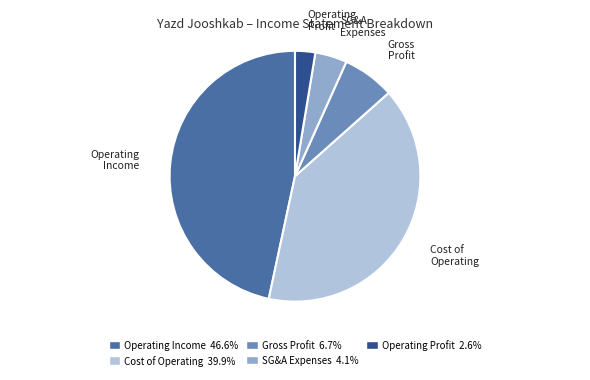

Count the number of slices in the pie.

5